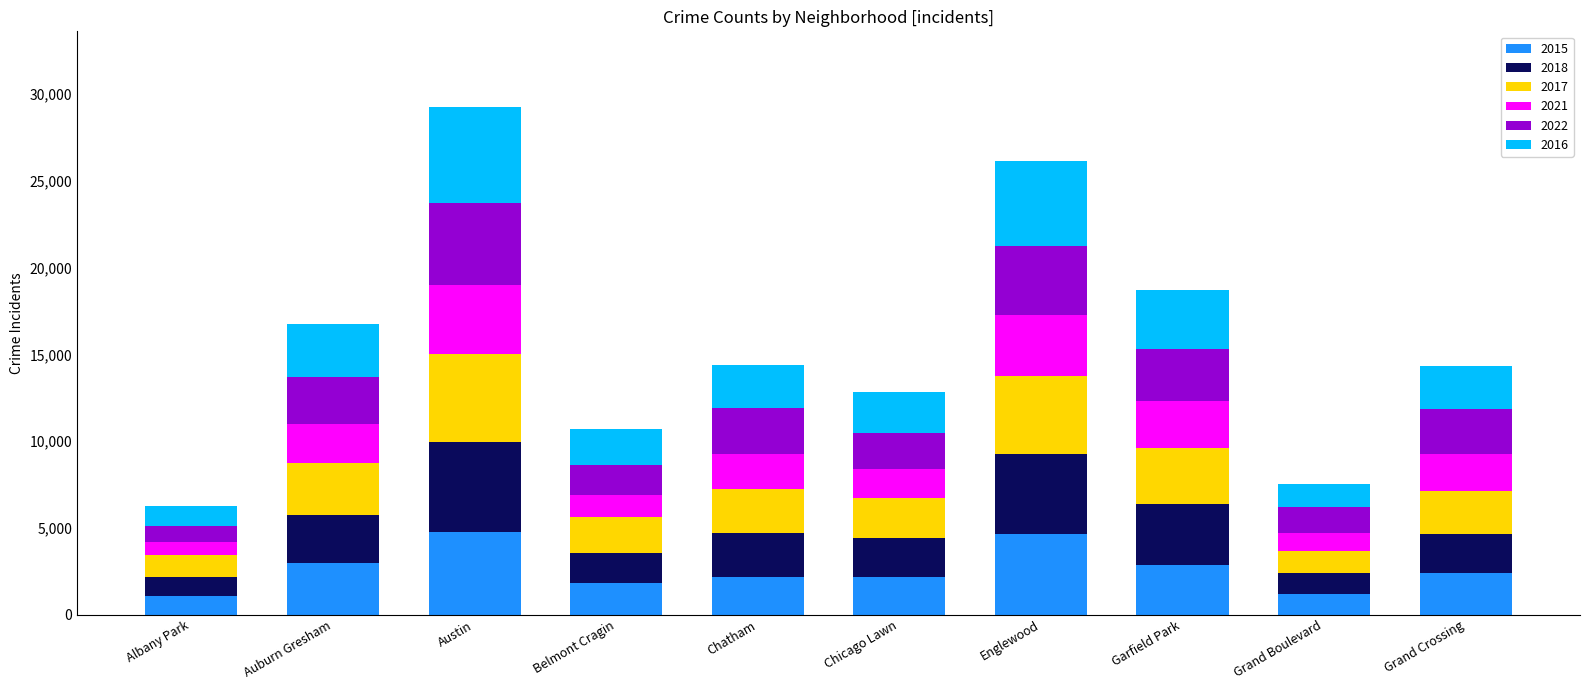

What is the total value across all series at Albany Park?

6248